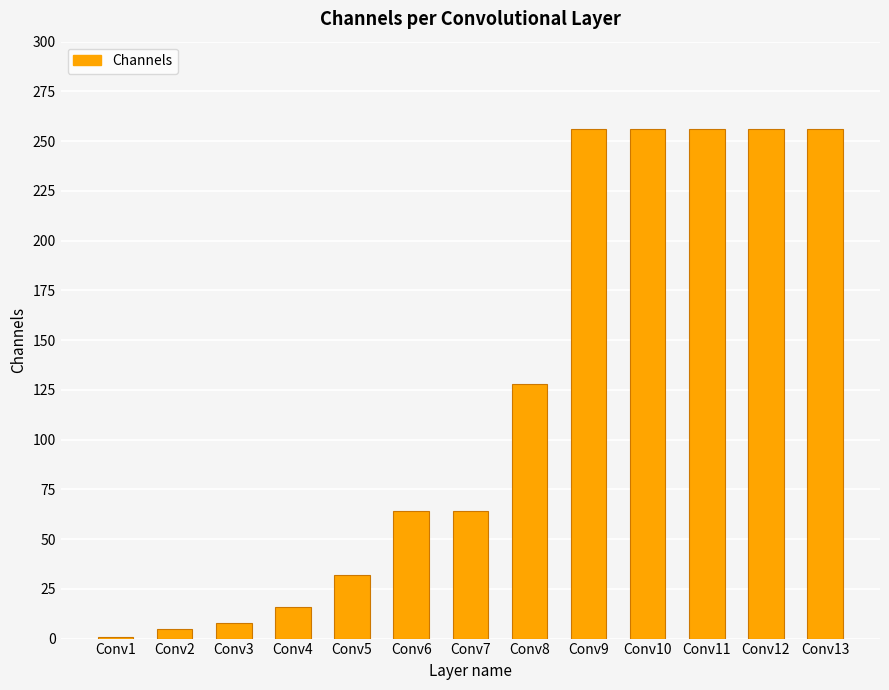

At which category does the chart reach its minimum across all series?

Conv1